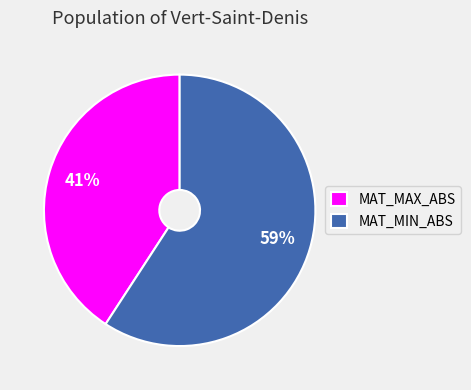

Is MAT_MAX_ABS the majority of the pie?

No